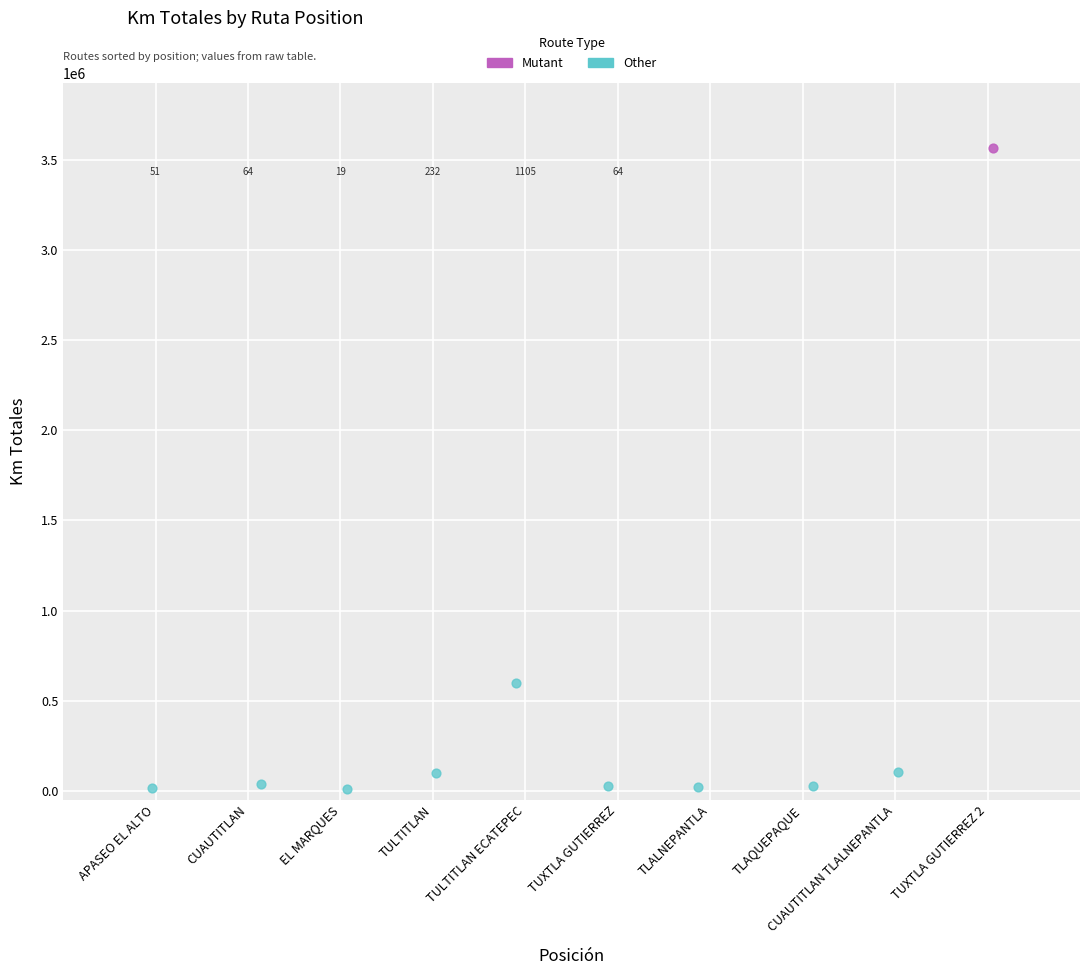

What are all the series names shown in the legend?

Mutant, Other